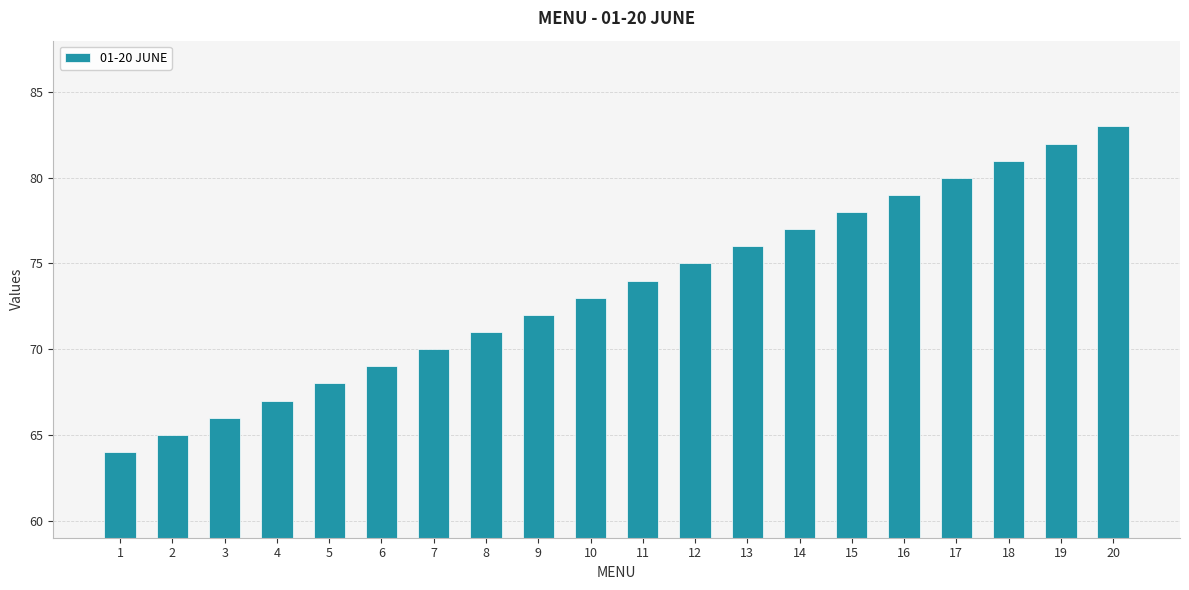

How many data points are less than 74?

10